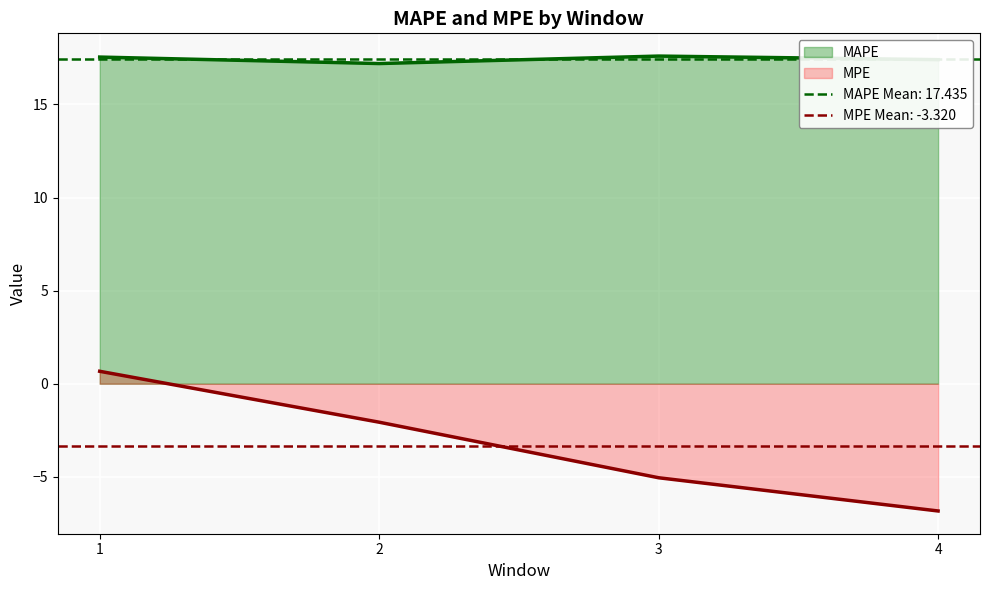

Where does the MPE series first go above -2?

1